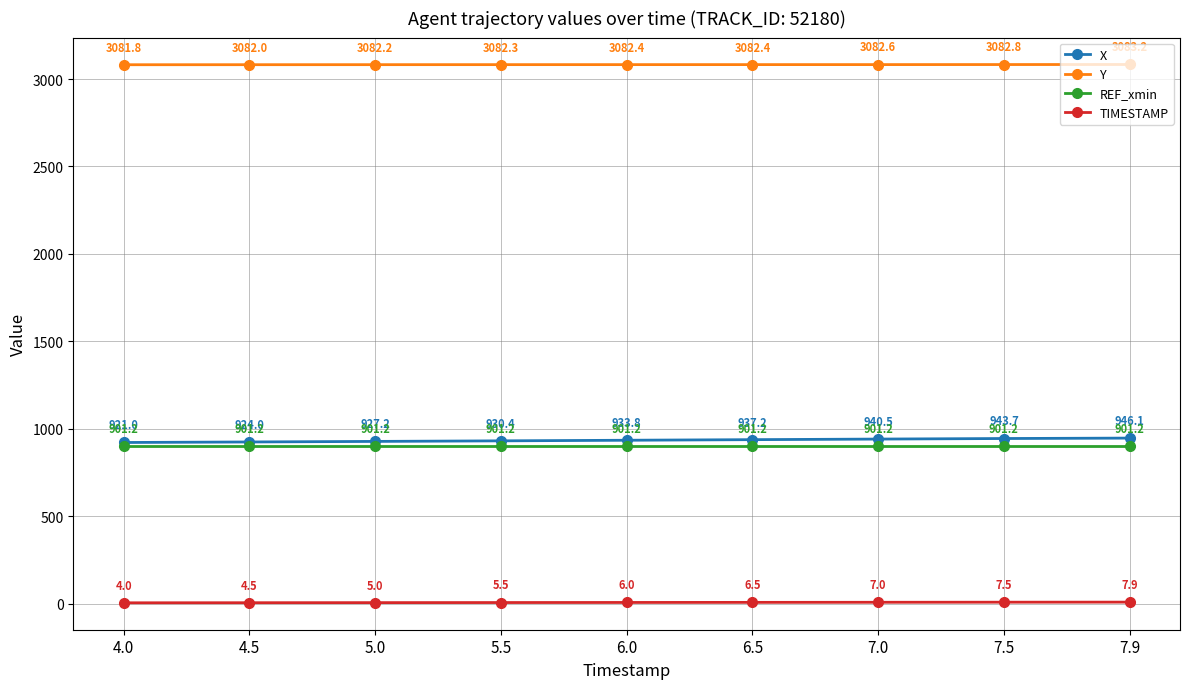

Read the TIMESTAMP value at 6.5.

6.5